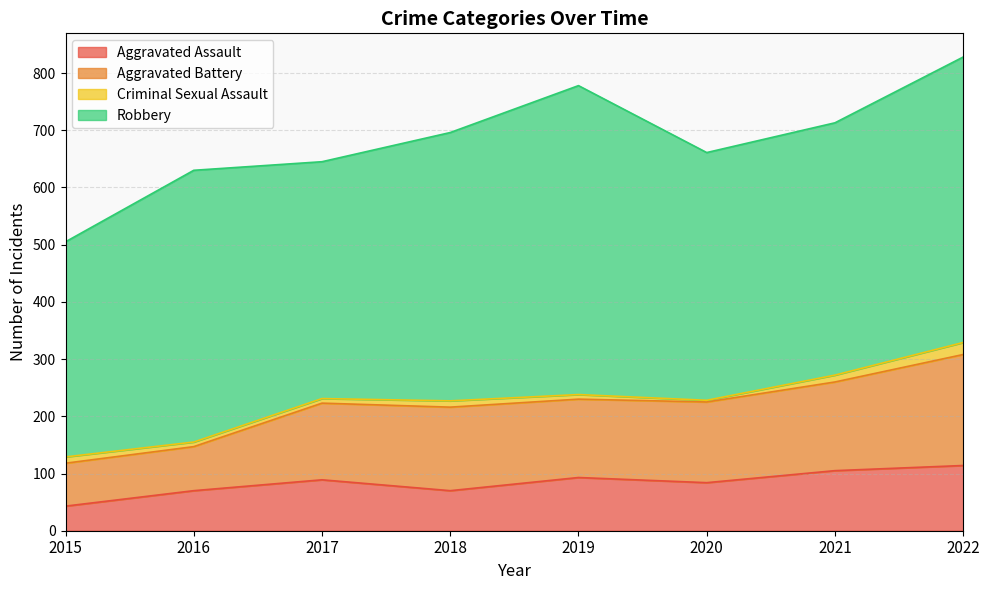

Where does the Aggravated Battery series first go above 231?

2019